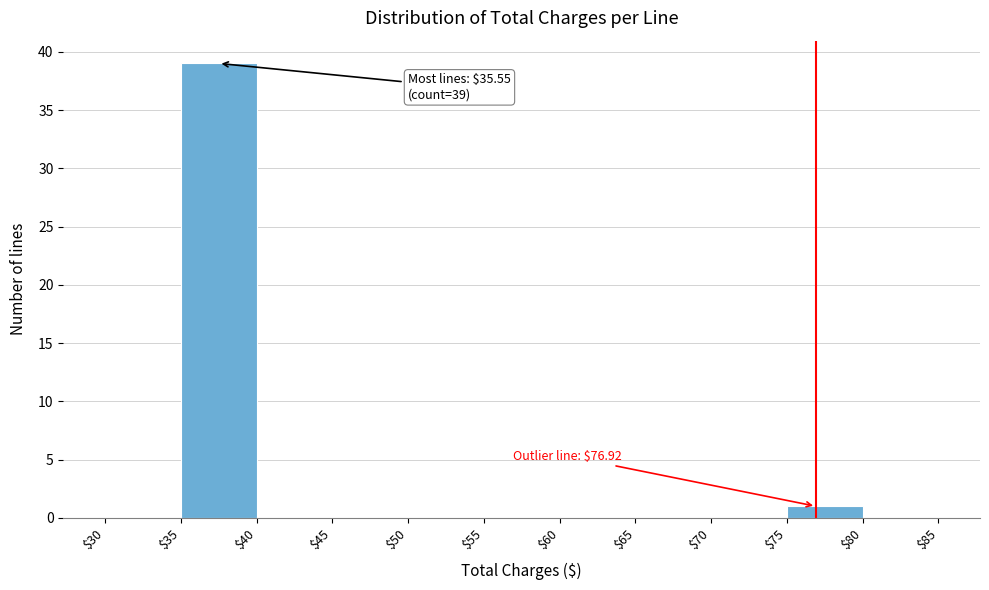

Over which range of the x-axis is the bar tallest?

$35 to $40